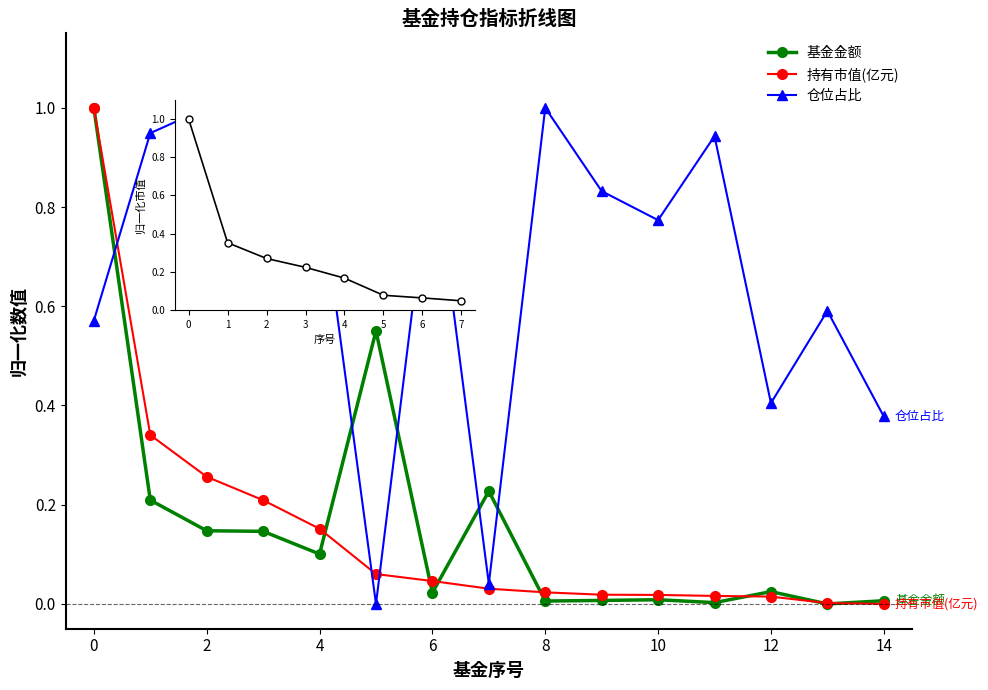

True or false: 基金金额 and 持有市值(亿元) cross at least once.

True